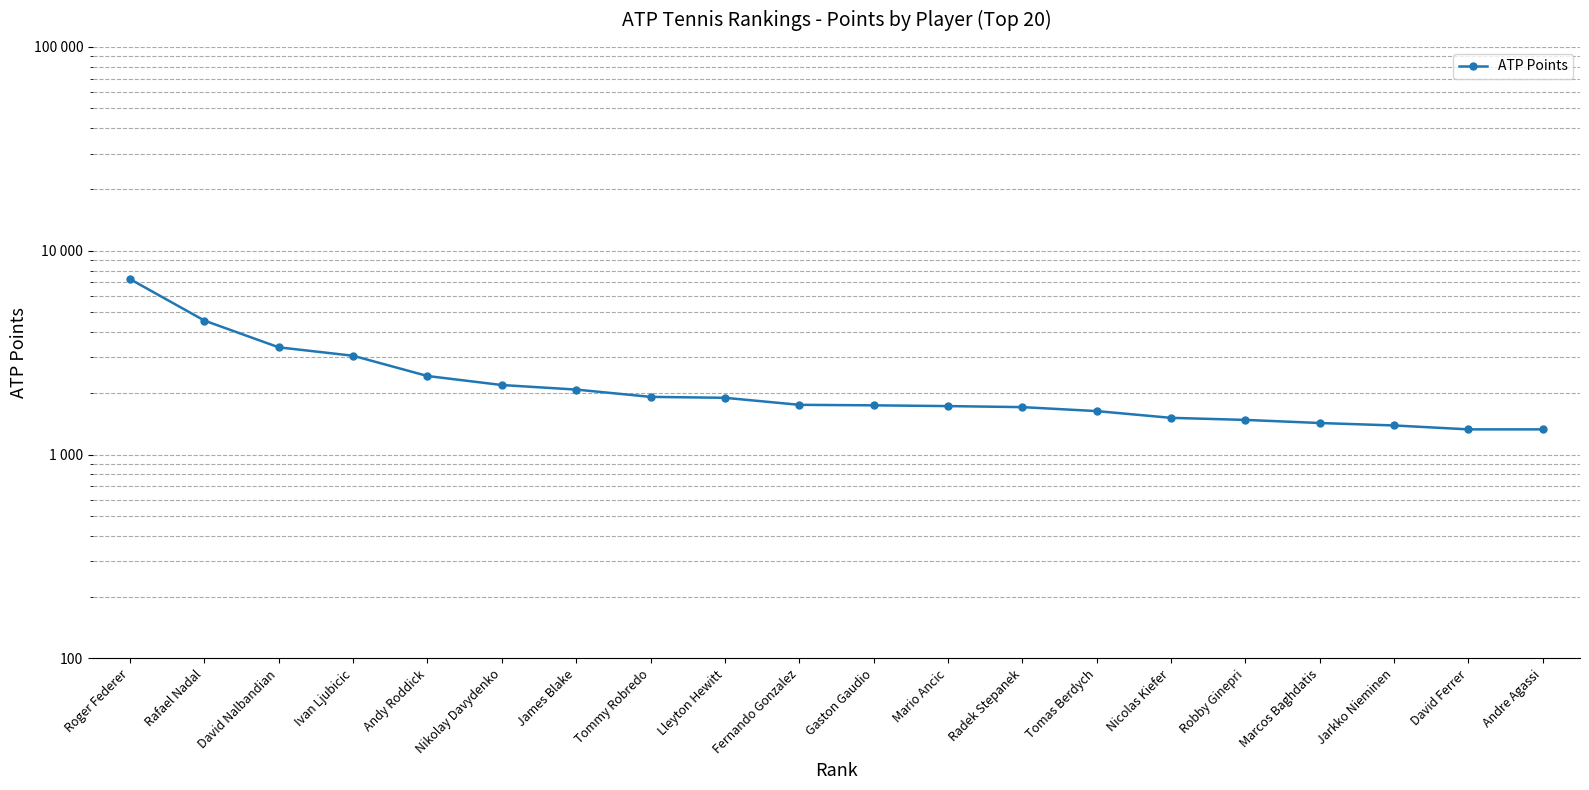

Rank the categories by value from lowest to highest.

David Ferrer, Andre Agassi, Jarkko Nieminen, Marcos Baghdatis, Robby Ginepri, Nicolas Kiefer, Tomas Berdych, Radek Stepanek, Mario Ancic, Gaston Gaudio, Fernando Gonzalez, Lleyton Hewitt, Tommy Robredo, James Blake, Nikolay Davydenko, Andy Roddick, Ivan Ljubicic, David Nalbandian, Rafael Nadal, Roger Federer